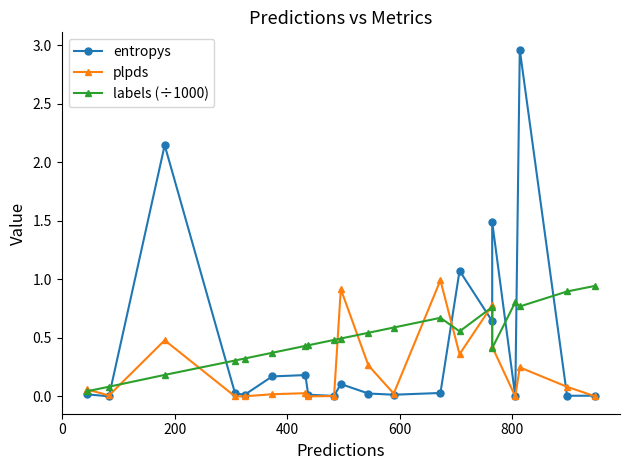

Reading right to left, list all the values displayed in this chart.

entropys: 0.0	0.0	3.0	0.0	1.5	0.6	1.1	0.0	0.0	0.0	0.1	0.0	0.0	0.2	0.2	0.0	0.0	2.1	0.0	0.0
plpds: 0.0	0.1	0.2	0.0	0.4	0.8	0.4	1.0	0.0	0.3	0.9	0.0	0.0	0.0	0.0	0.0	0.0	0.5	0.0	0.1
labels (÷1000): 0.9	0.9	0.8	0.8	0.4	0.8	0.6	0.7	0.6	0.5	0.5	0.5	0.4	0.4	0.4	0.3	0.3	0.2	0.1	0.0